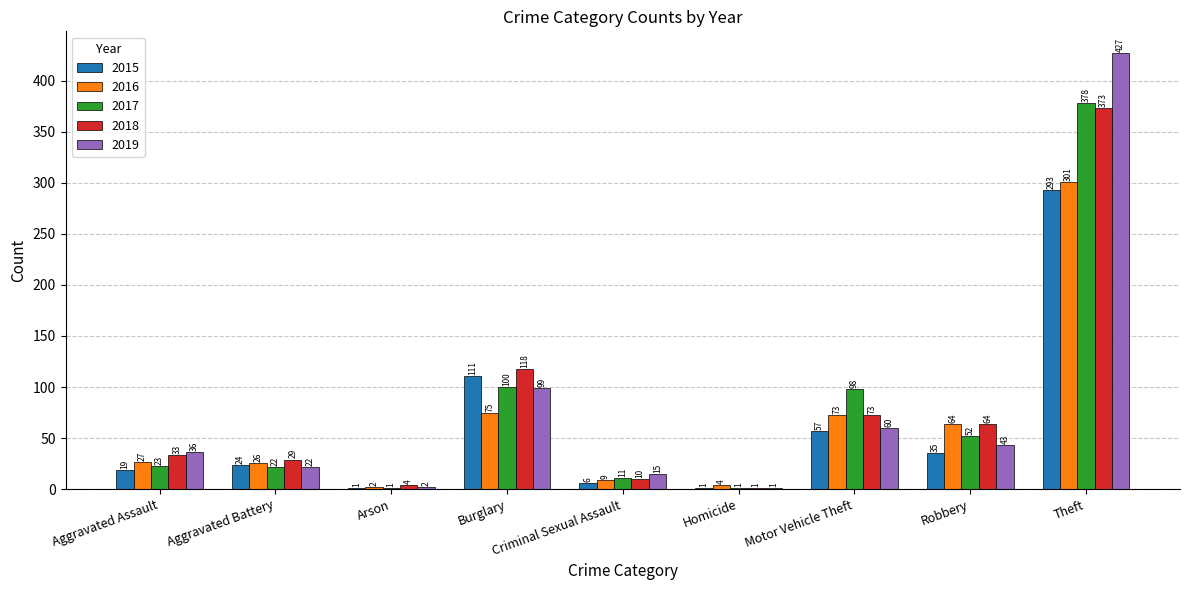

What is the sum of the 2017 values at Burglary and Homicide?

101